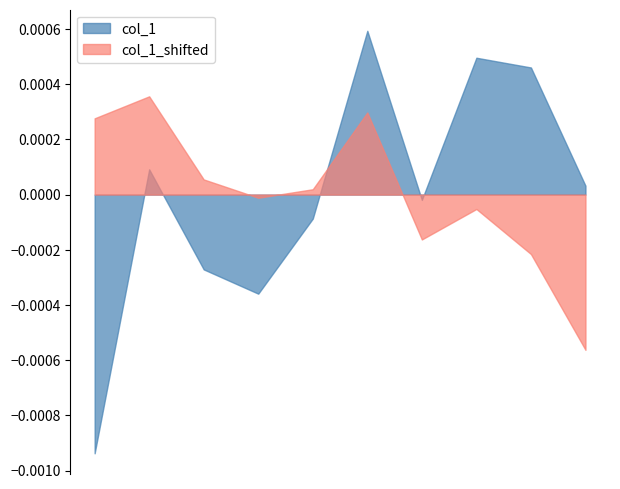

List the series in order of their peak value, highest first.

col_1, col_1_shifted